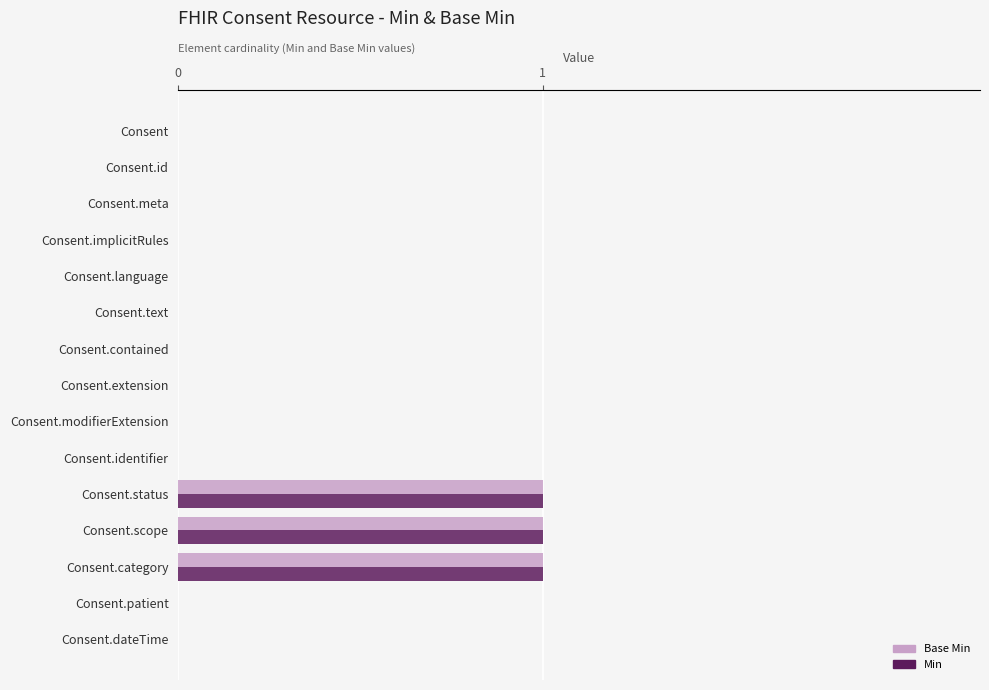

The value of Min at Consent is 0. True or false?

True